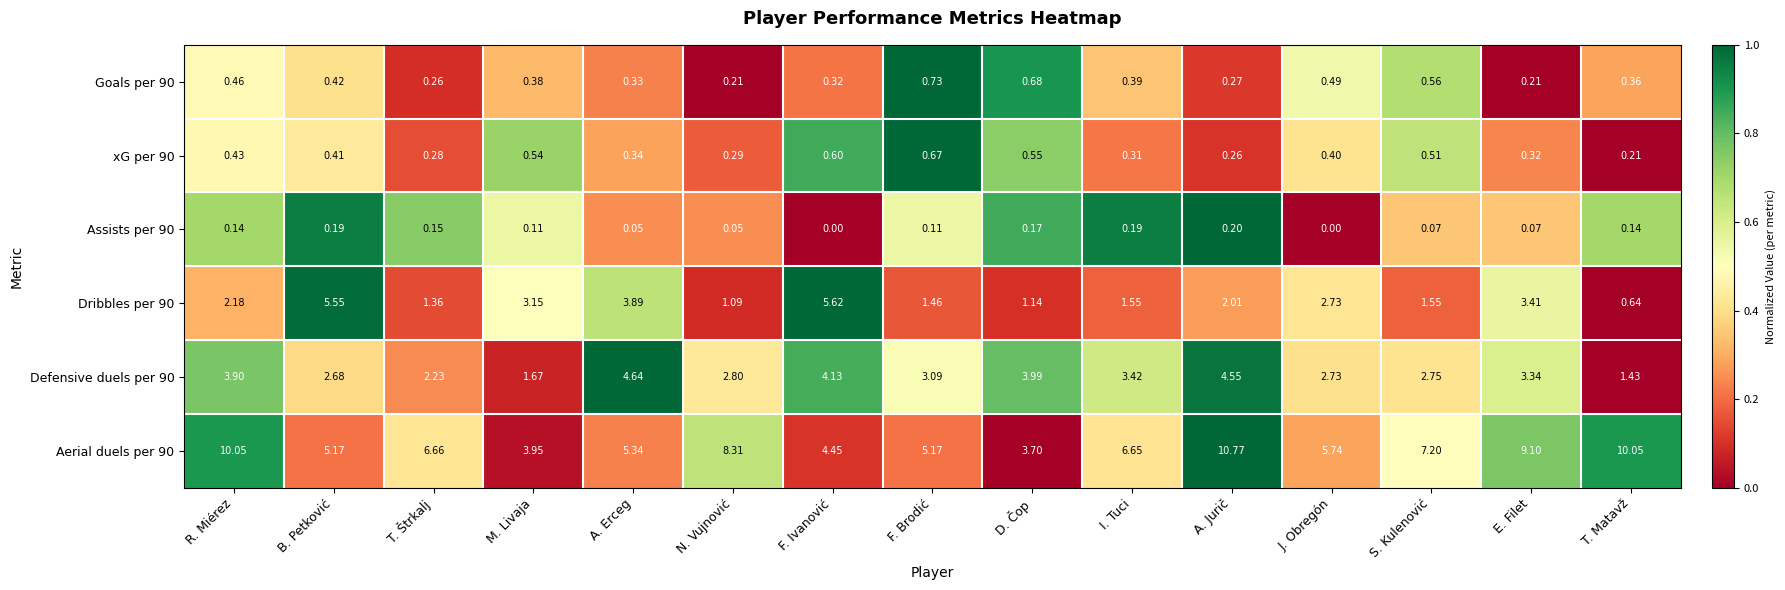

Which label corresponds to the largest value in the chart?

A. Jurič